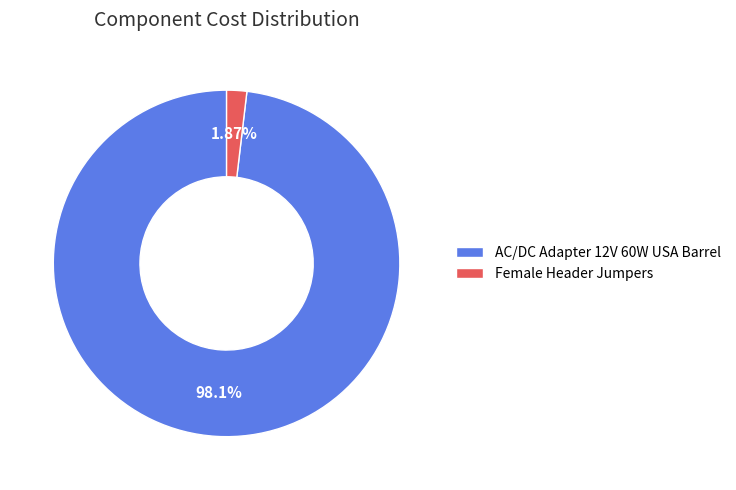

What percentage is NOT represented by Female Header Jumpers?

98.1%